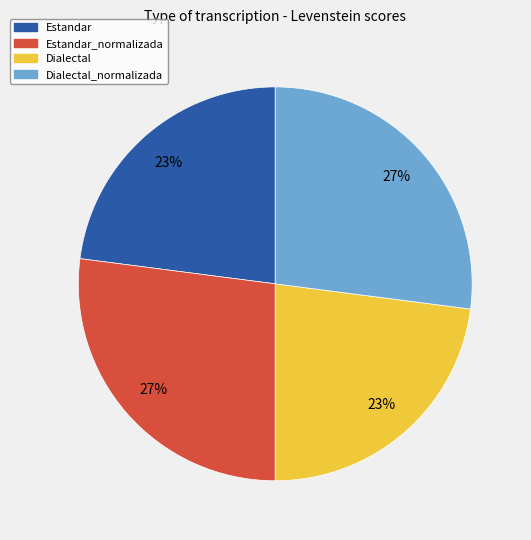

Does any single category account for the majority?

No